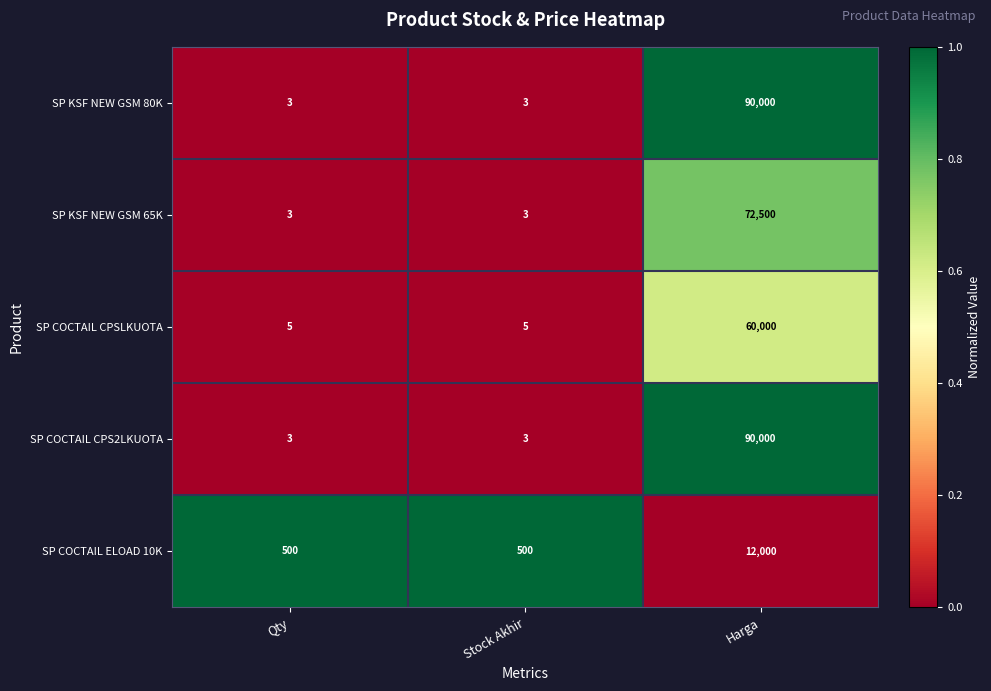

Reading left to right, list all the values displayed in this chart.

SP KSF NEW GSM 80K: 3	3	90000
SP KSF NEW GSM 65K: 3	3	72500
SP COCTAIL CPSLKUOTA: 5	5	60000
SP COCTAIL CPS2LKUOTA: 3	3	90000
SP COCTAIL ELOAD 10K: 500	500	12000